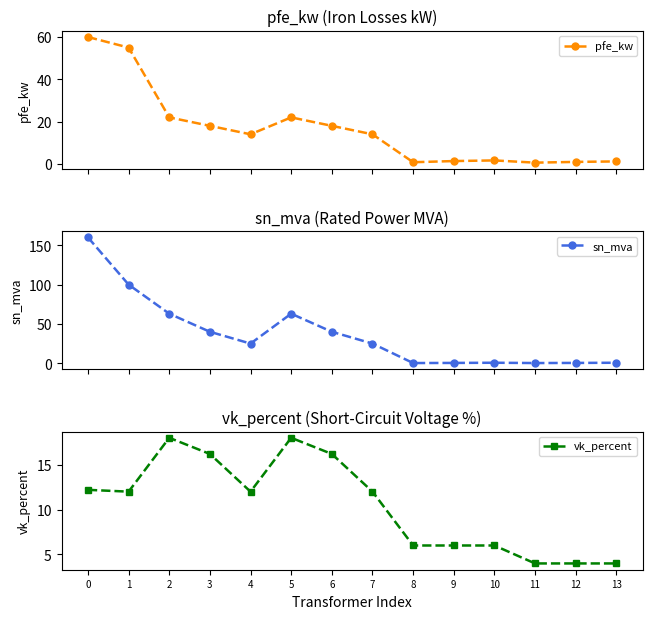

Reading left to right, transcribe all the data shown in this chart.

pfe_kw: 60.0	55.0	22.0	18.0	14.0	22.0	18.0	14.0	0.8	1.4	1.6	0.6	0.9	1.2
sn_mva: 160.0	100.0	63.0	40.0	25.0	63.0	40.0	25.0	0.2	0.4	0.6	0.2	0.4	0.6
vk_percent: 12.2	12.0	18.0	16.2	12.0	18.0	16.2	12.0	6.0	6.0	6.0	4.0	4.0	4.0